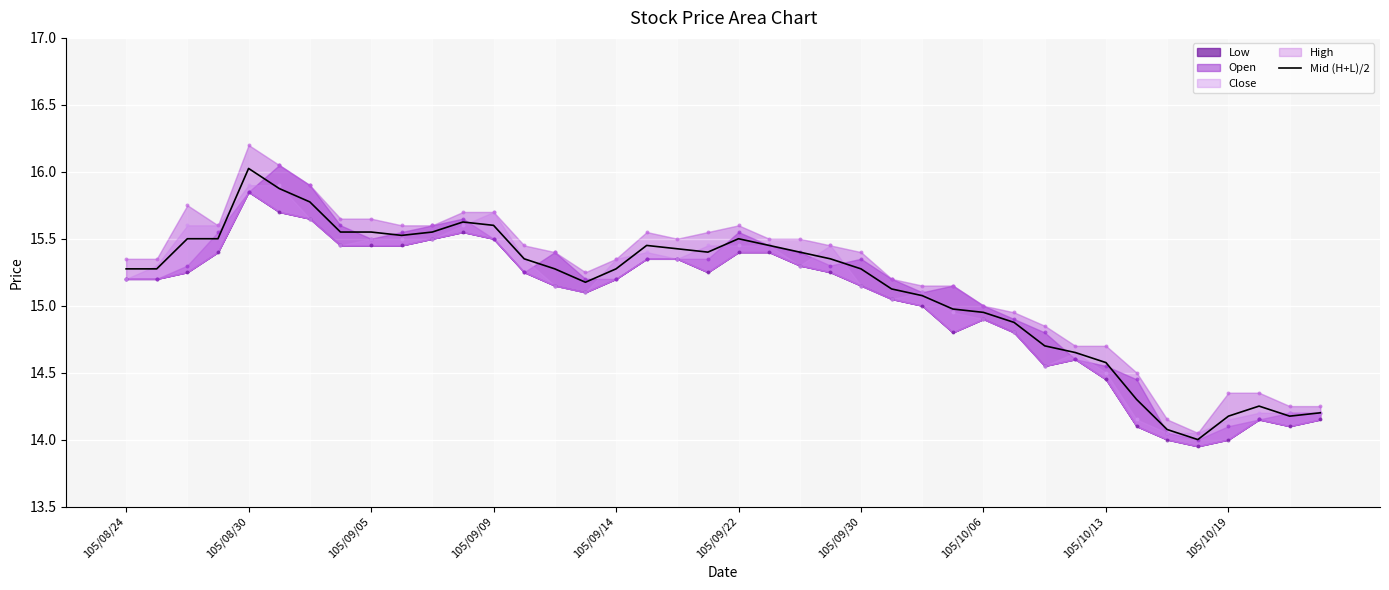

Approximately how many times larger is the value at 105/10/19 compared to 27?

1.0